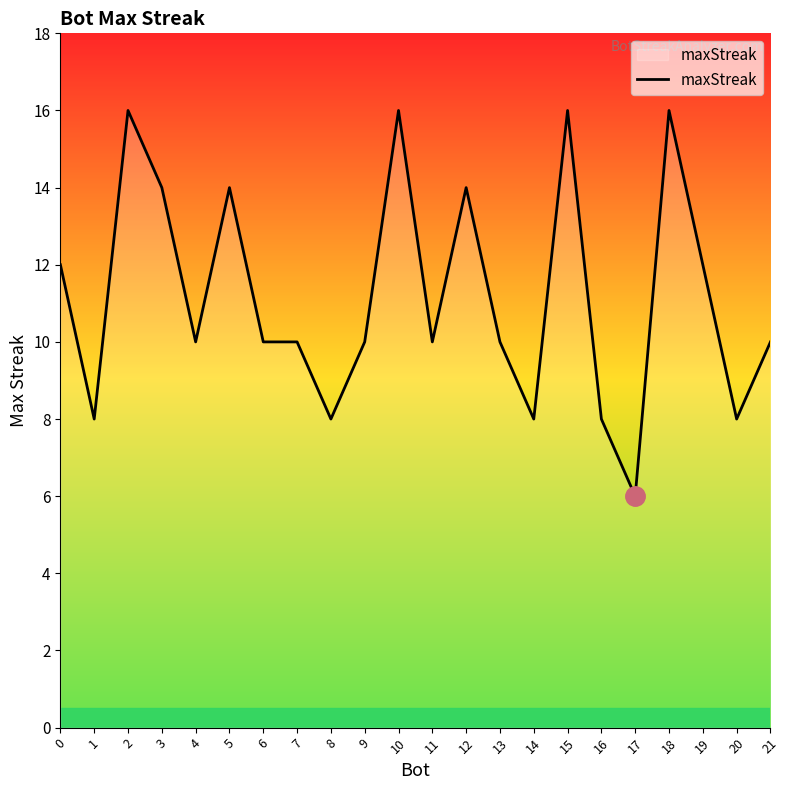

What is the average value?

11